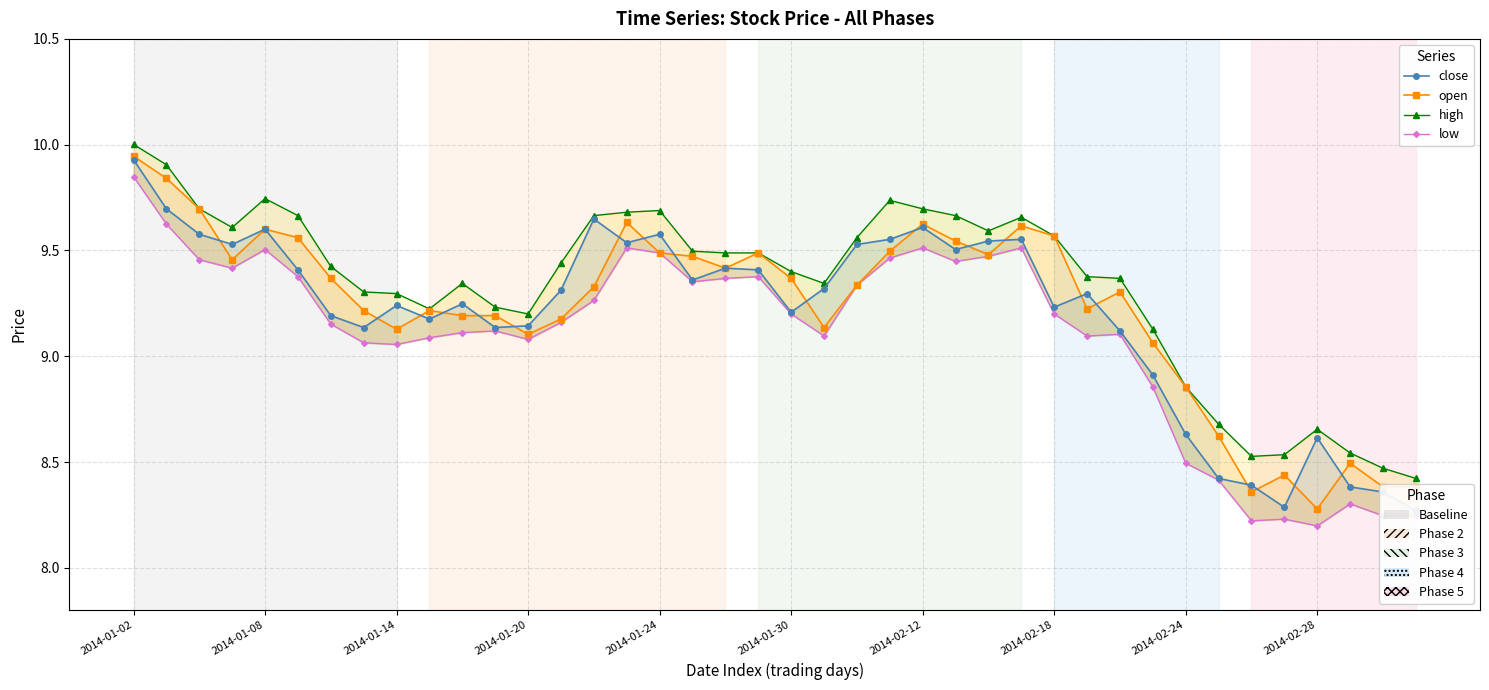

How many lines are shown in the chart?

4